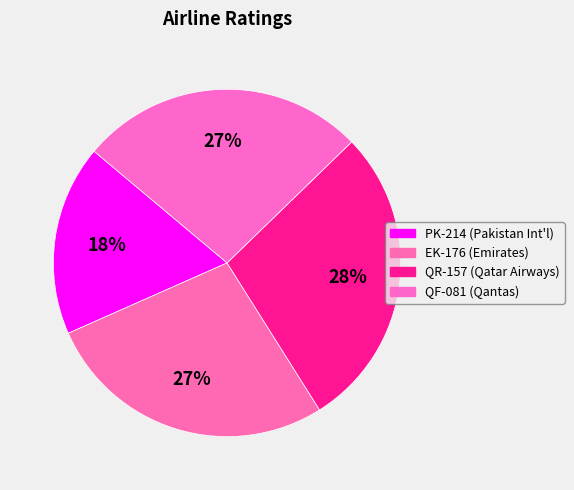

Does any single category account for the majority?

No